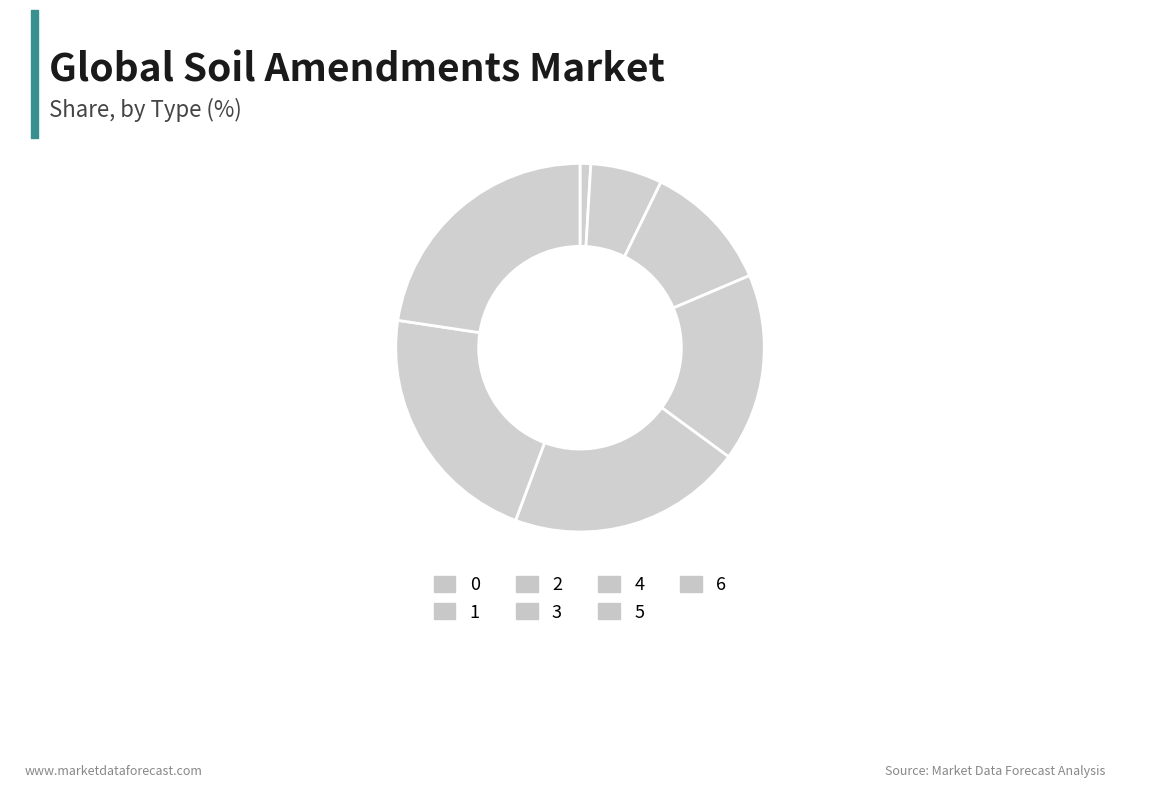

Approximately how many times larger is the value at 3 compared to 2?

1.5